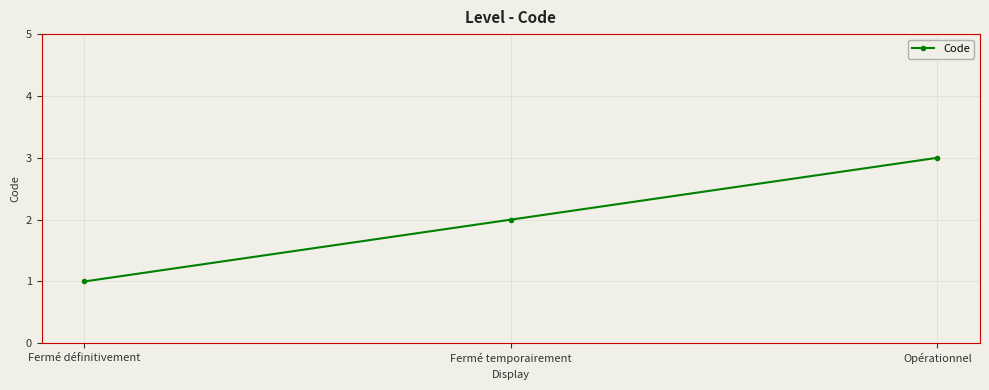

At which category does the chart reach its minimum across all series?

Fermé définitivement